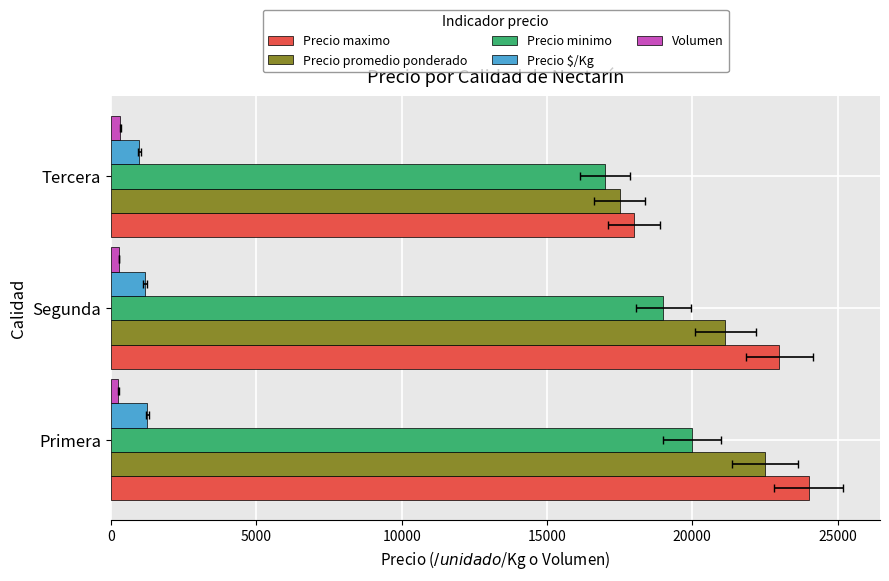

What is the value of the Precio promedio ponderado bar at the 2nd from the left?

21139